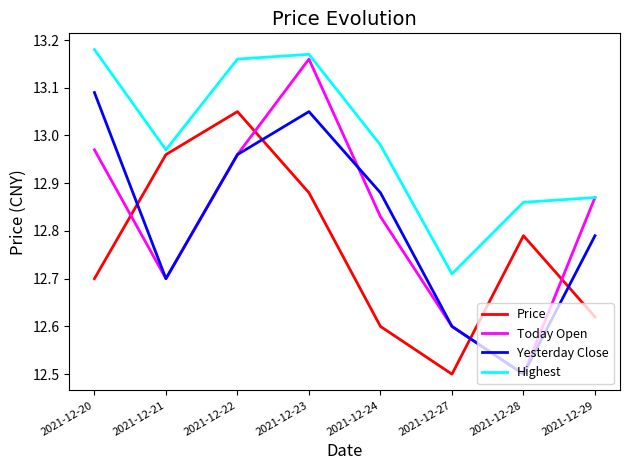

How many lines are shown in the chart?

4